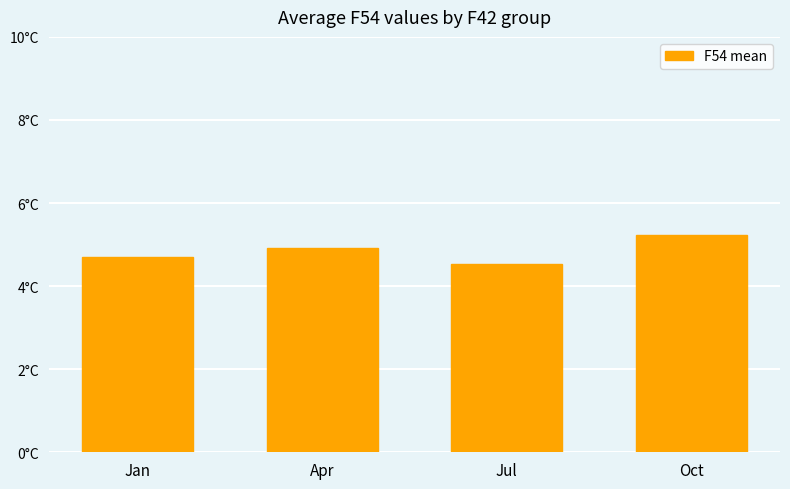

Is it true that the value at Jul is 4.5?

True